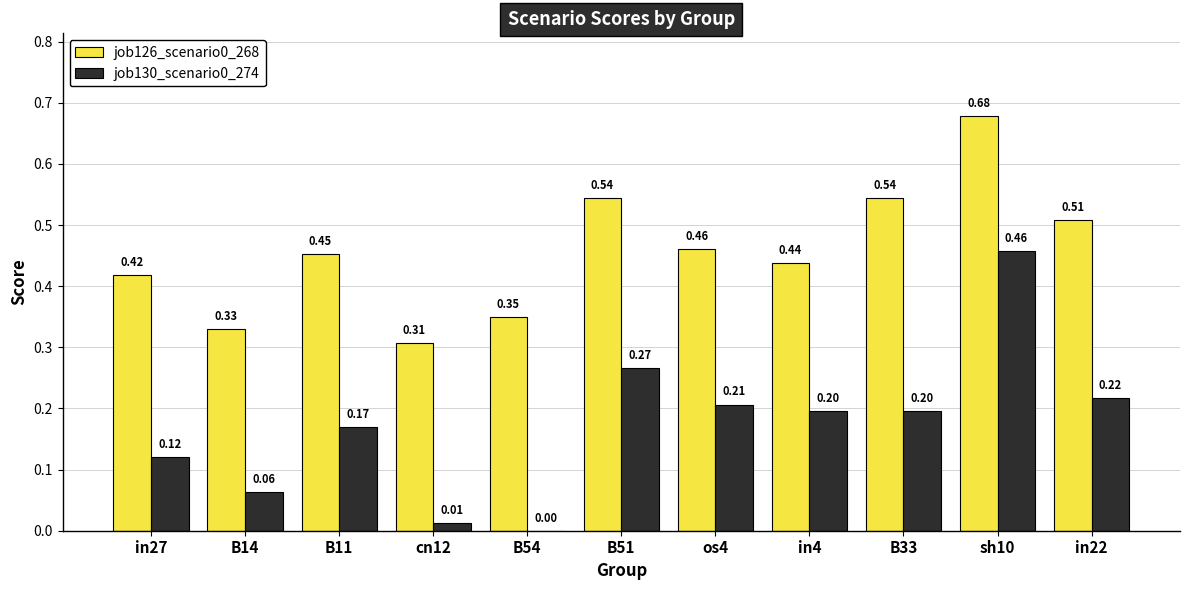

What is the total value across all series at in4?

0.6